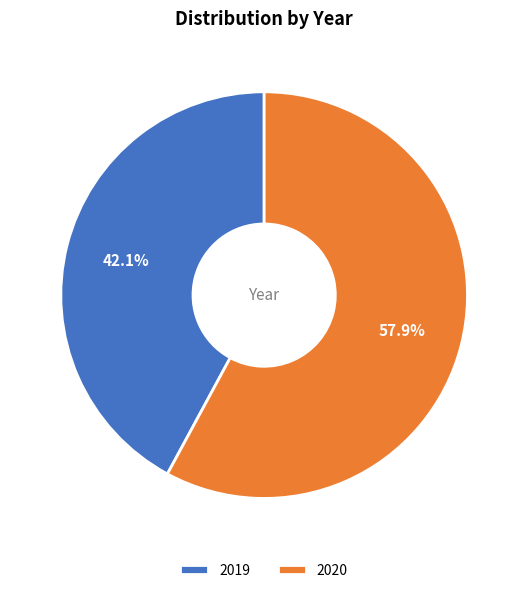

How much of the chart is everything except 2019?

57.9%